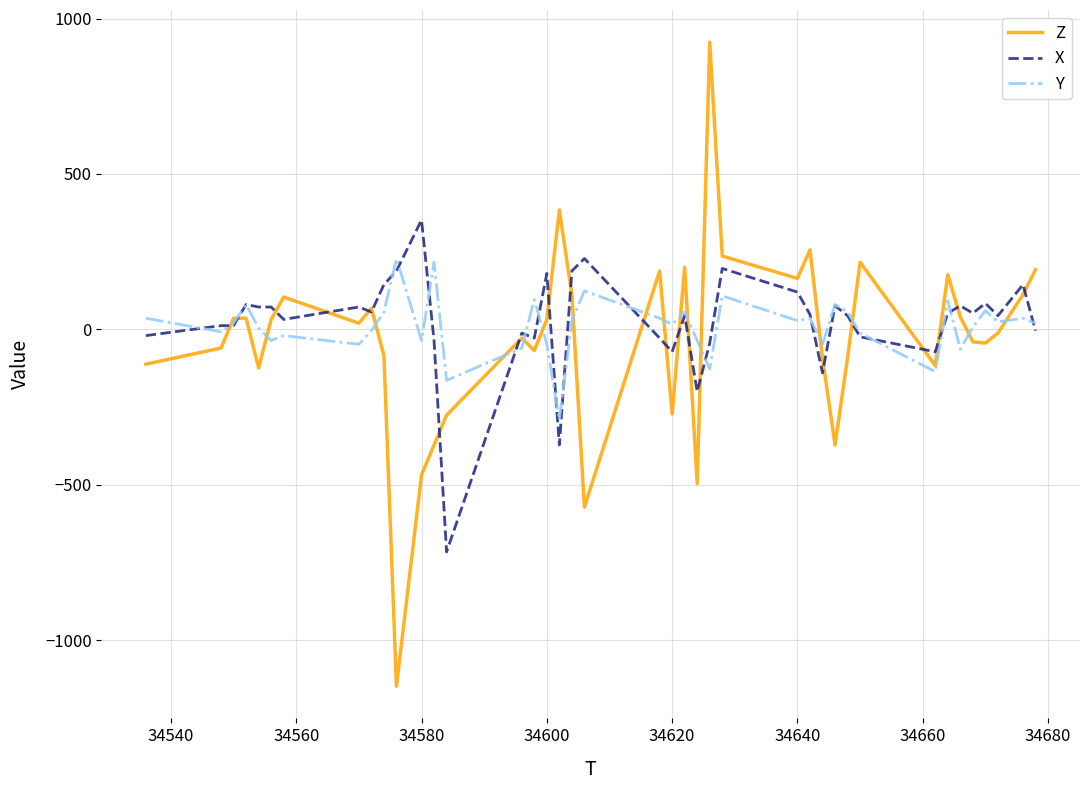

List the series in order of their peak value, lowest first.

Y, X, Z